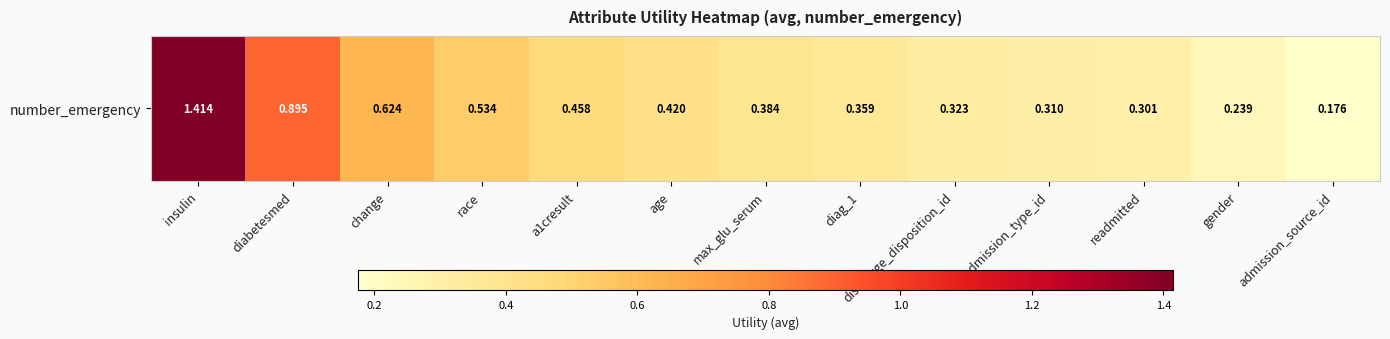

At which label is the value closest to 0?

admission_source_id